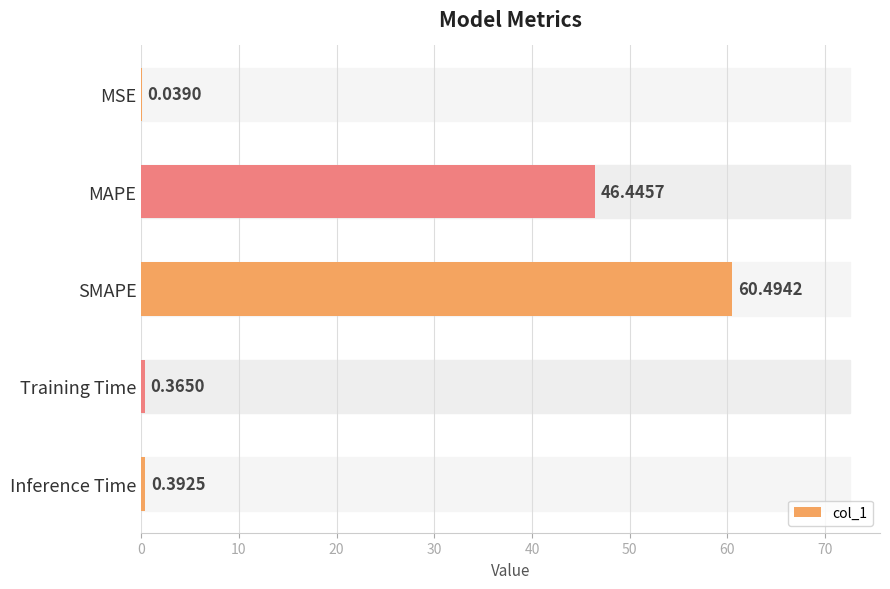

What is the sum of all values?

107.7